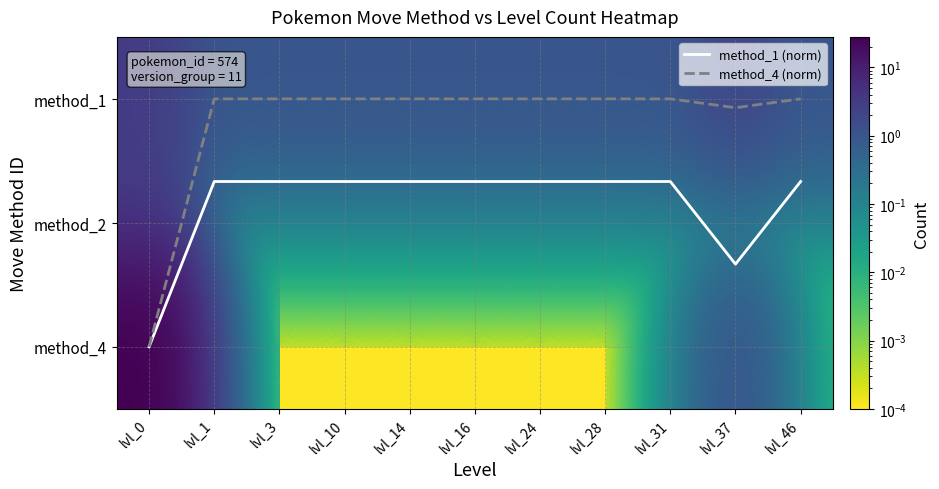

What is the total value across all series at lvl_37?

4.4